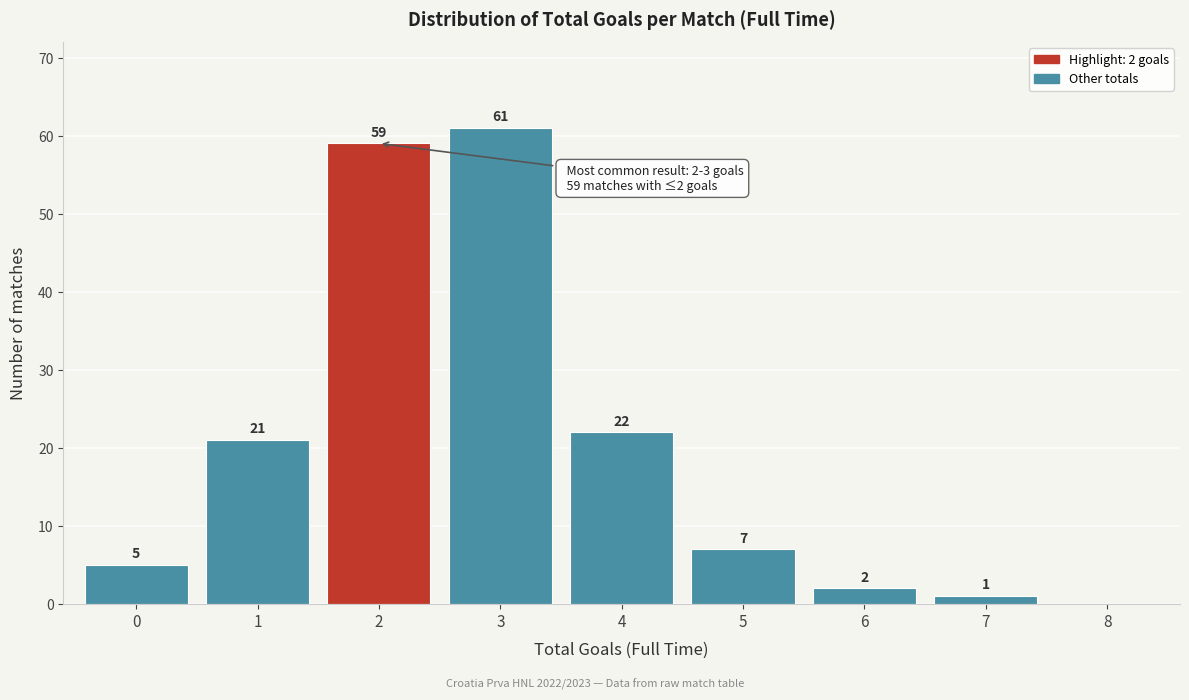

Reading left to right, extract all data points from this chart.

0=5	1=21	2=59	3=61	4=22	5=7	6=2	7=1	8=0